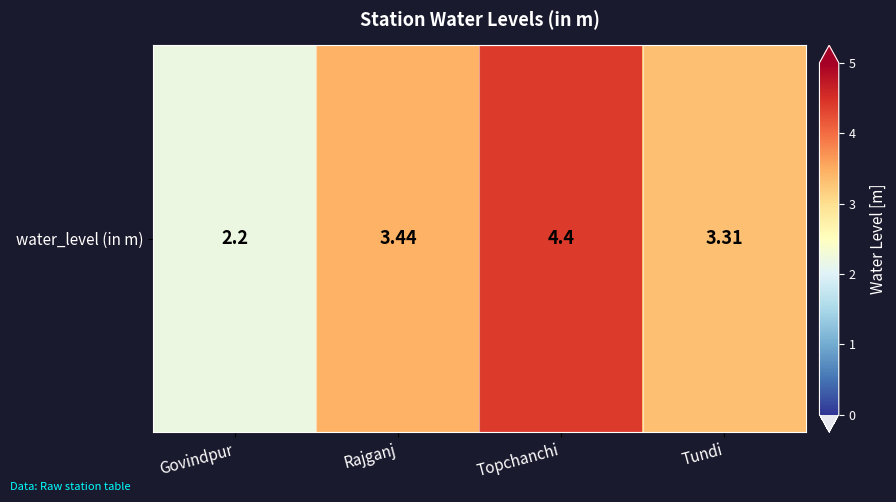

Which label corresponds to the largest value in the chart?

Topchanchi